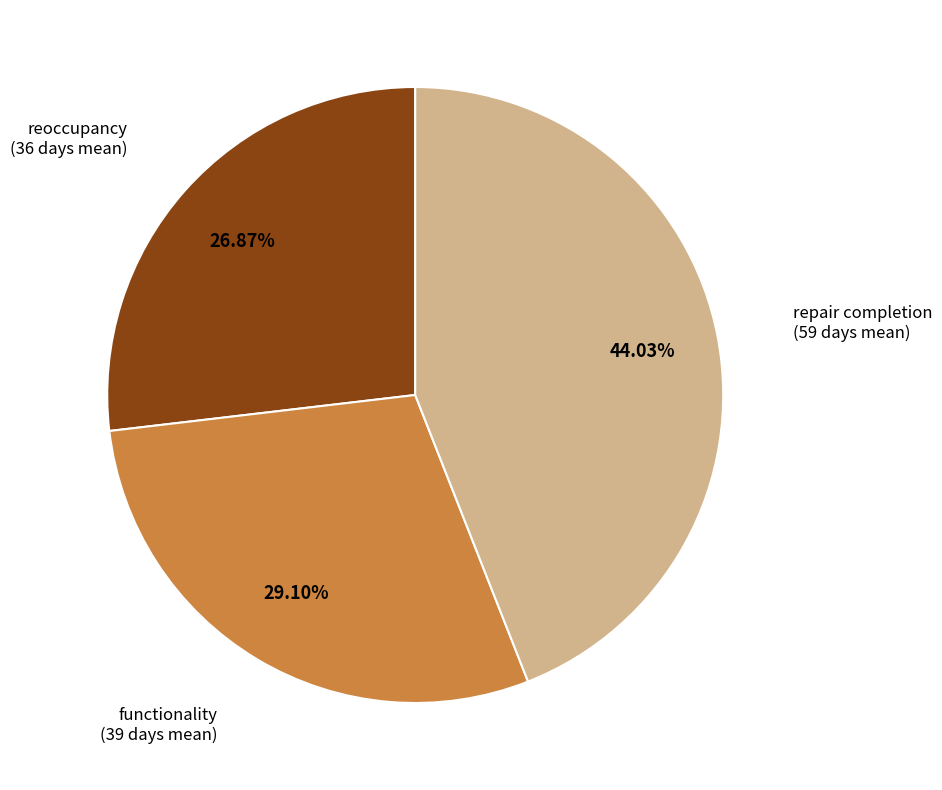

Does any single category account for the majority?

No